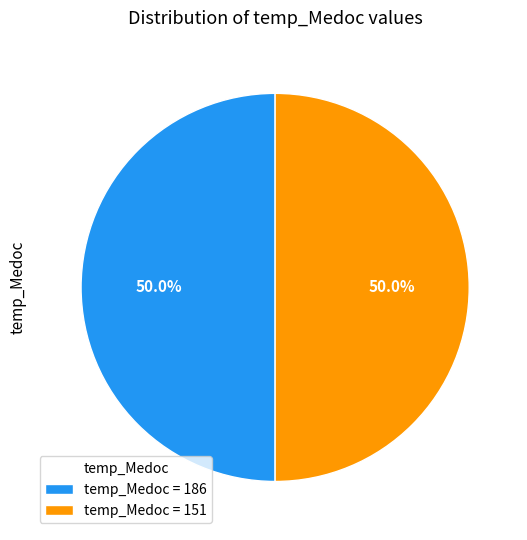

Do temp_Medoc = 186 and temp_Medoc = 151 together represent more than half of the pie?

Yes